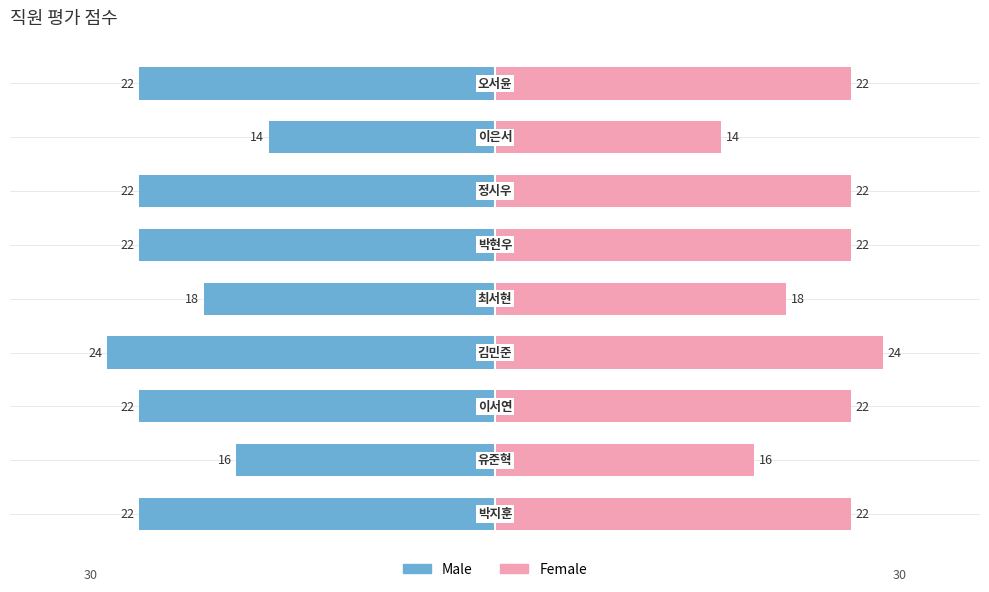

What is the sum of the Female values at 3 and 6?

46